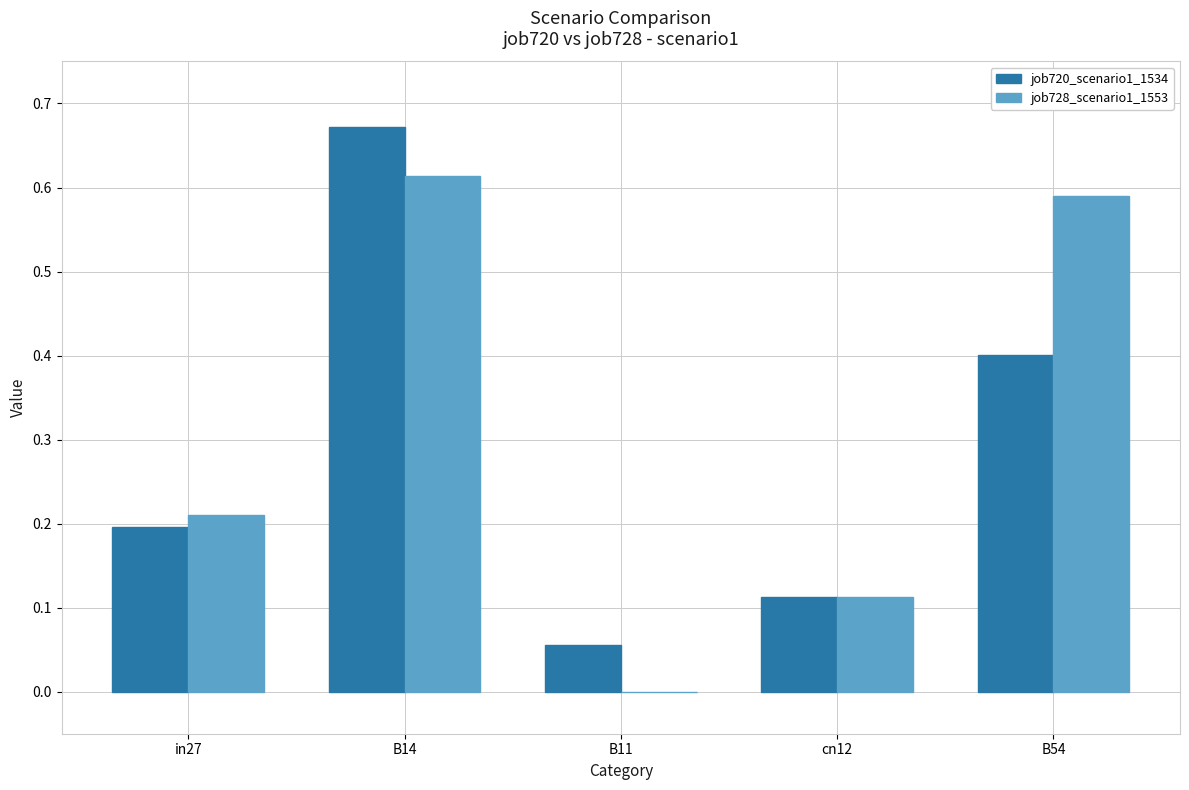

What is the sum of all job720_scenario1_1534 values?

1.4